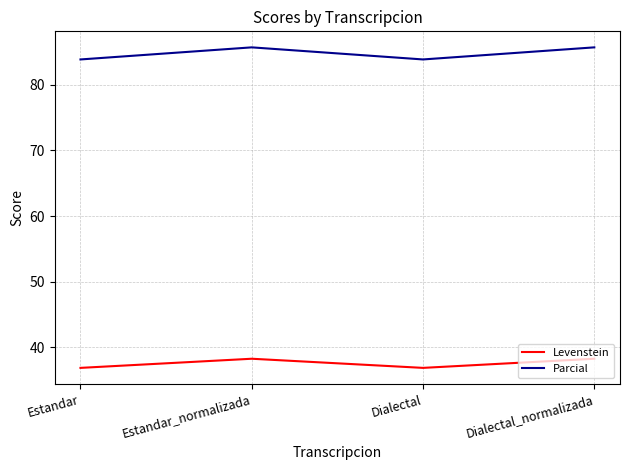

Is this an area chart (filled region under the line)?

No